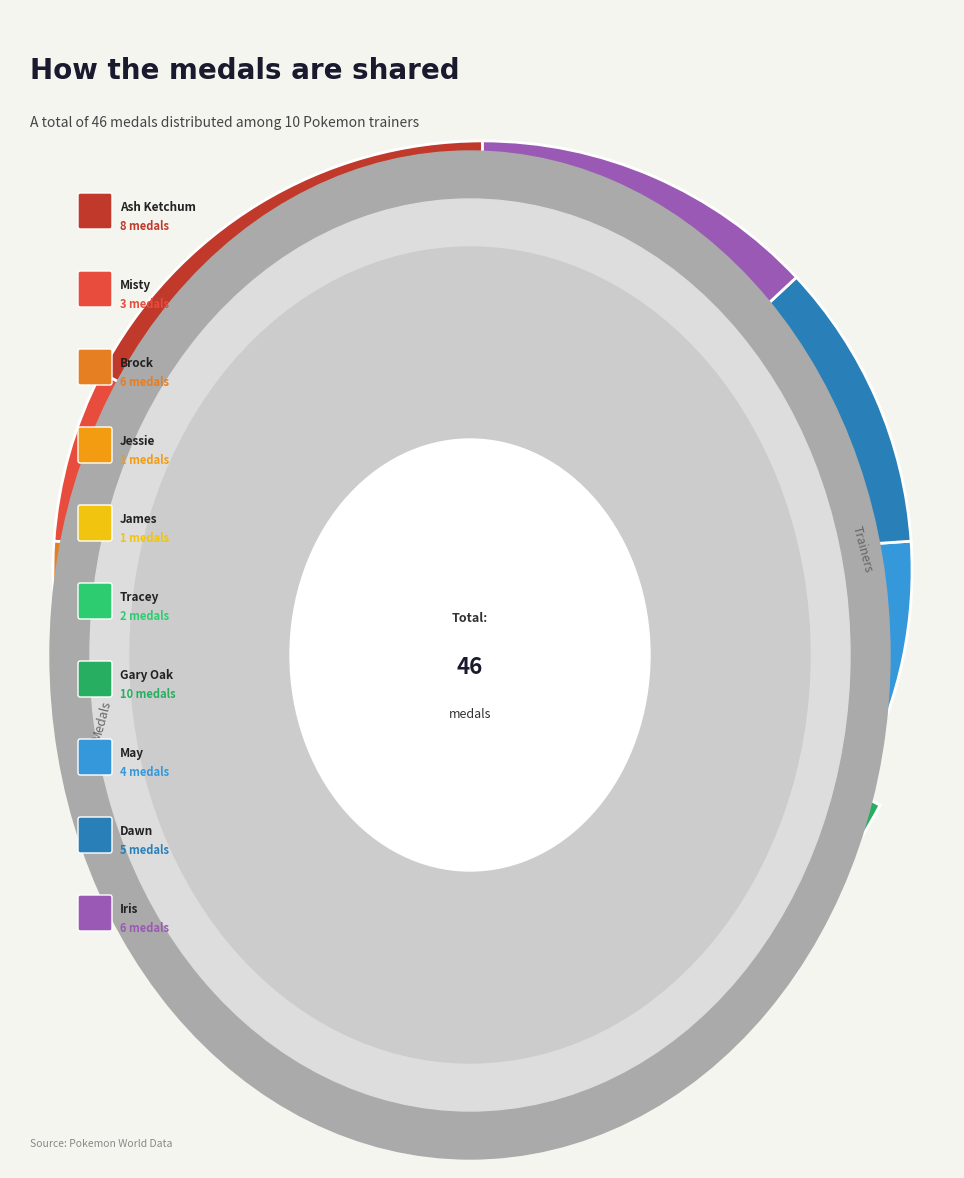

How many slices are in this pie chart?

10